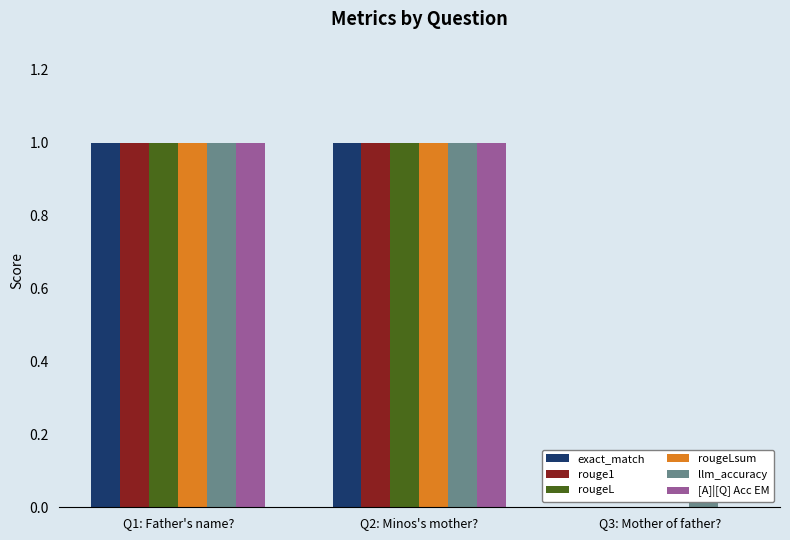

Which category has the lowest value across all series?

Q3: Mother of father?